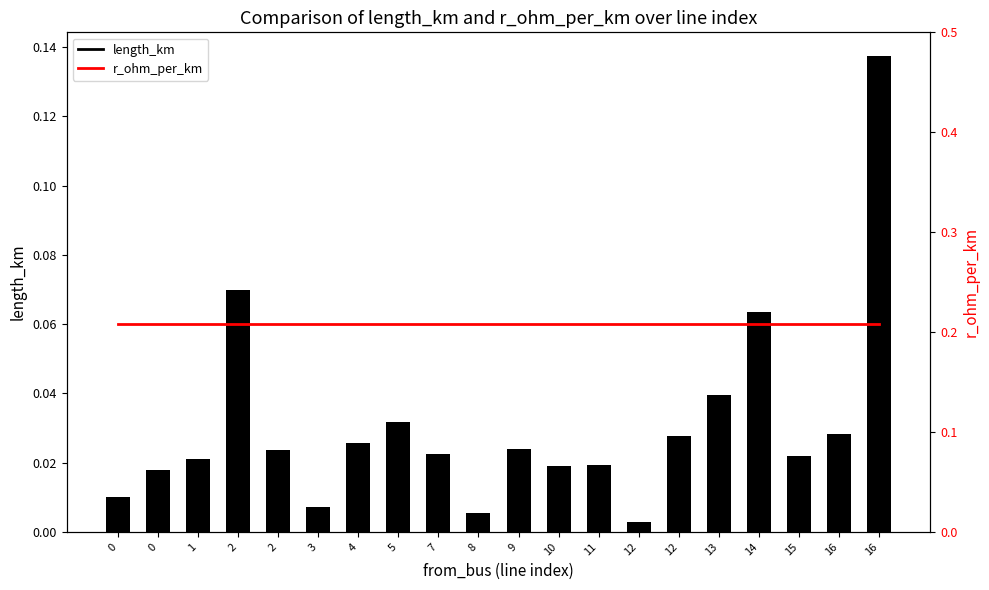

What is the maximum value for r_ohm_per_km?

0.2